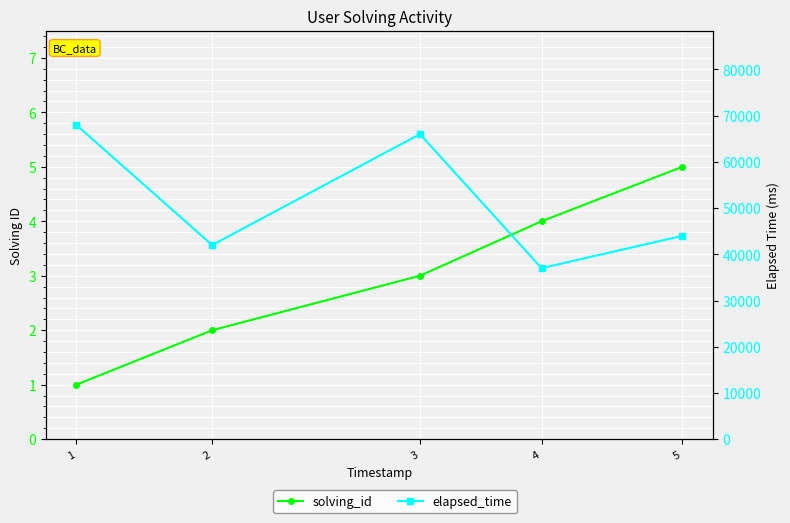

What is the difference between the second highest and second lowest values in the elapsed_time series?

24000